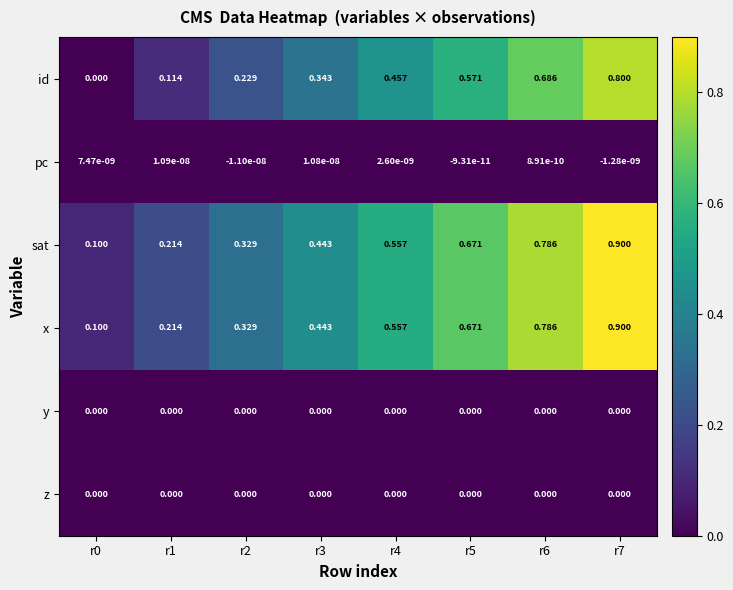

Is the value of x at r4 greater than the value of z at r4?

Yes